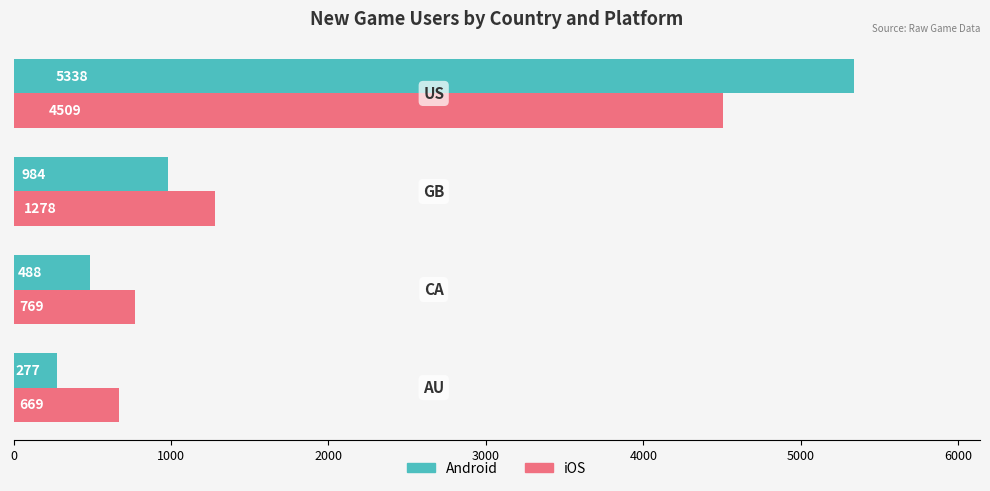

What is the sum of all iOS values?

7225